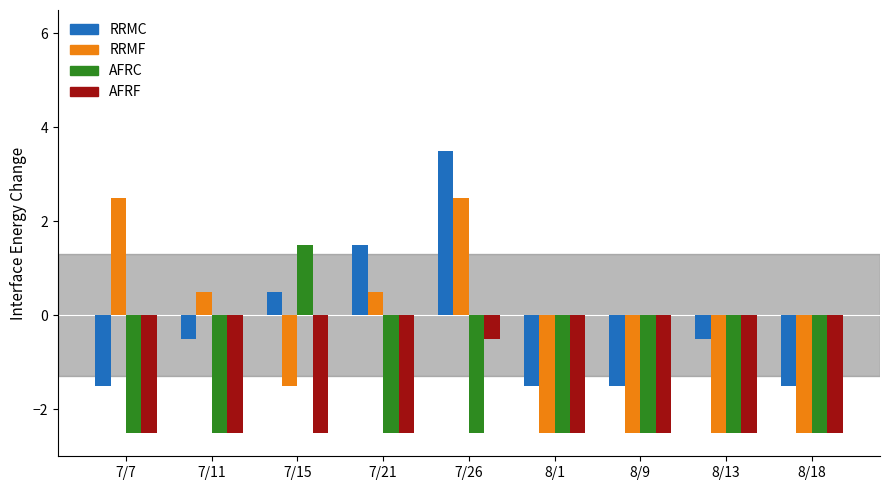

What is the total value across all series at 8/13?

-8.0